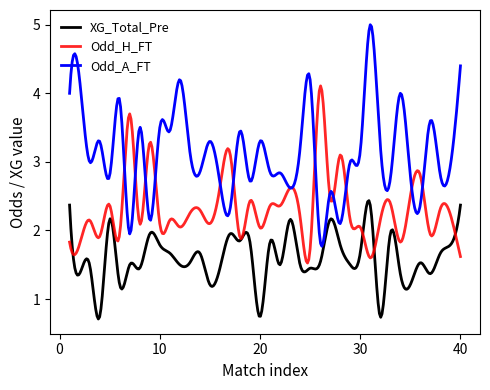

What is the difference between the second highest and minimum values in the Odd_A_FT series?

3.2